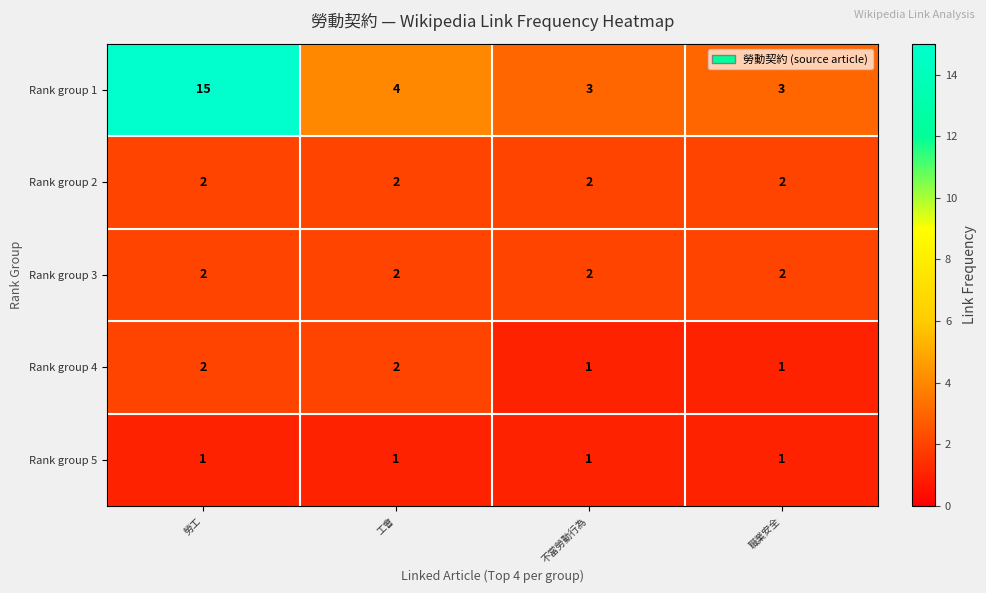

The value of Rank group 1 at 不當勞動行為 is 3. True or false?

True